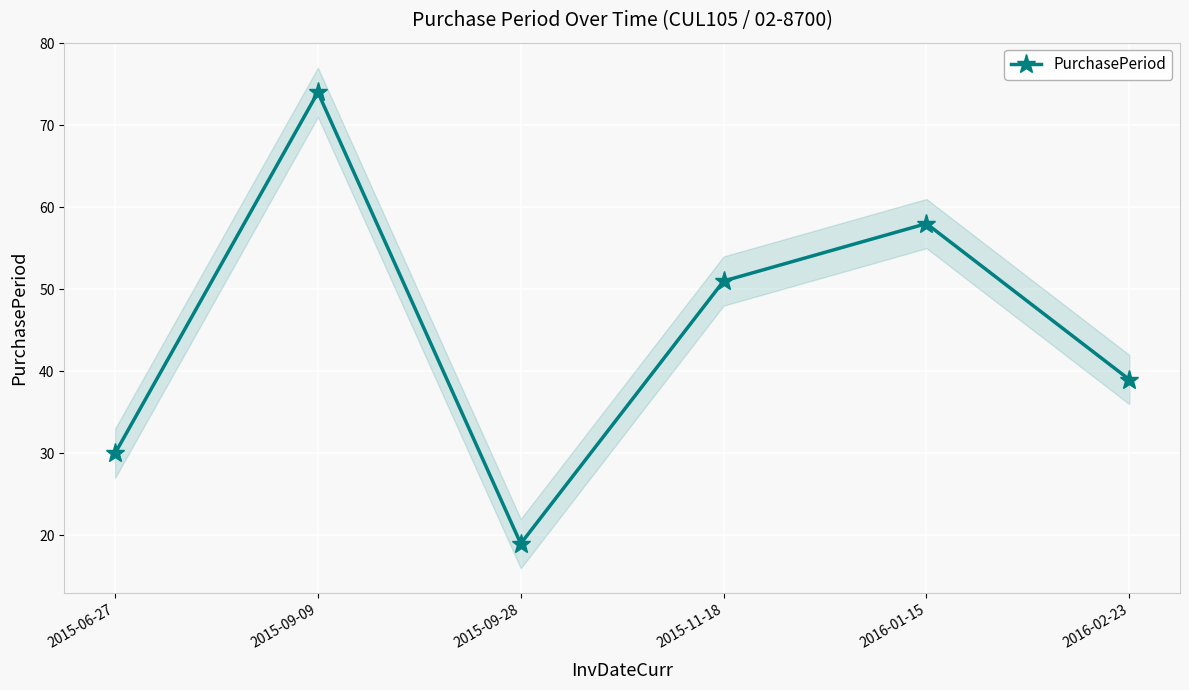

What is the difference between the maximum and minimum values?

55